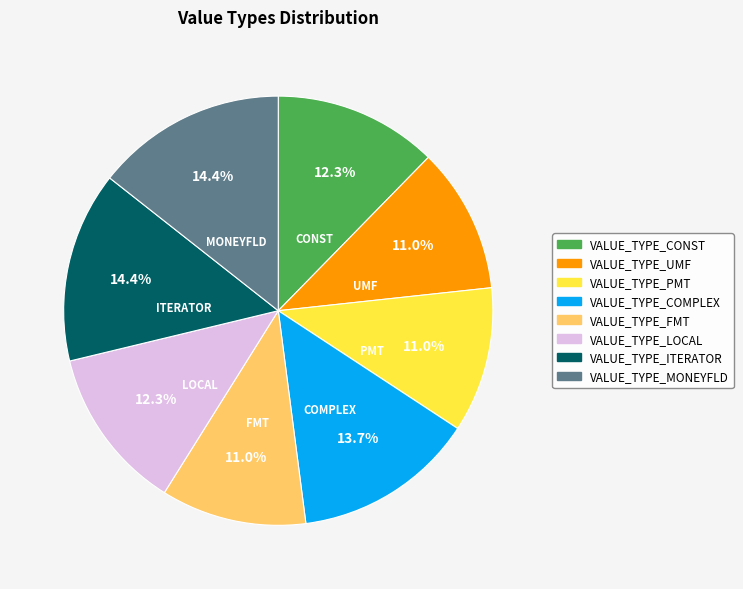

To the nearest percent, what is the difference between the largest and smallest slice percentages?

3%